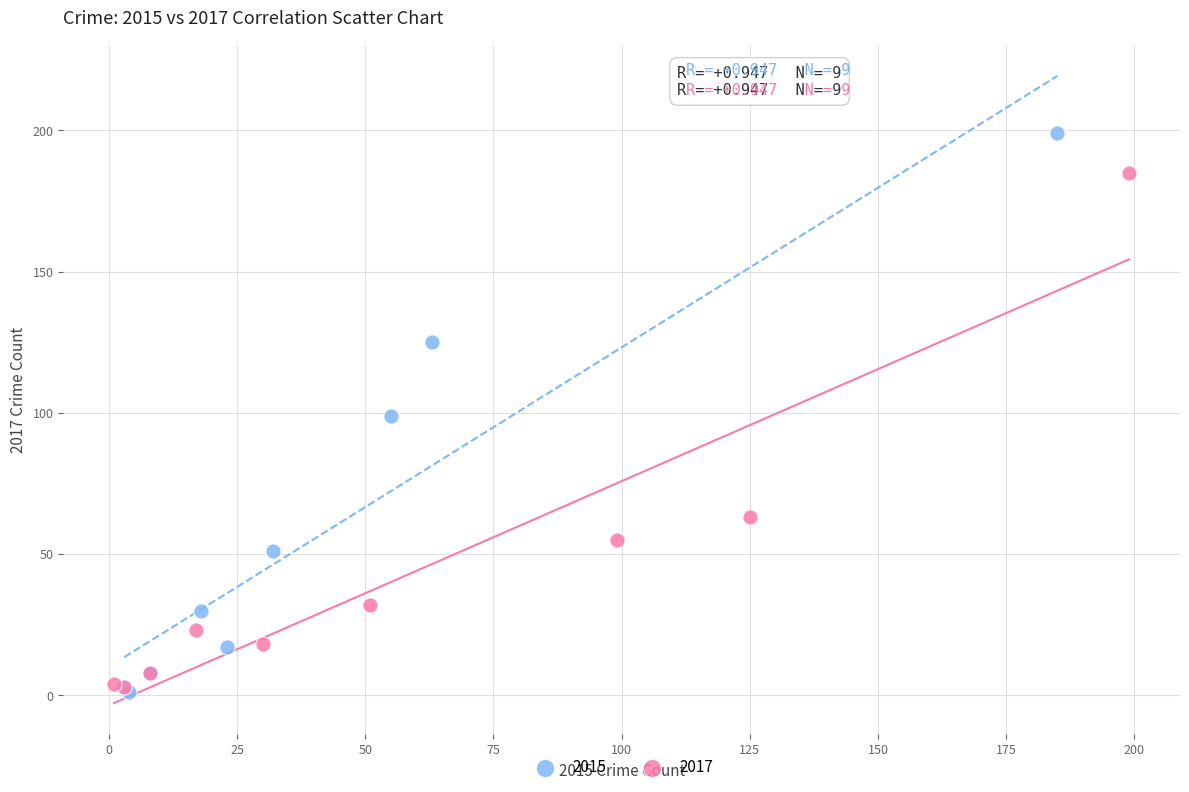

Which series reaches the maximum Y coordinate?

2015